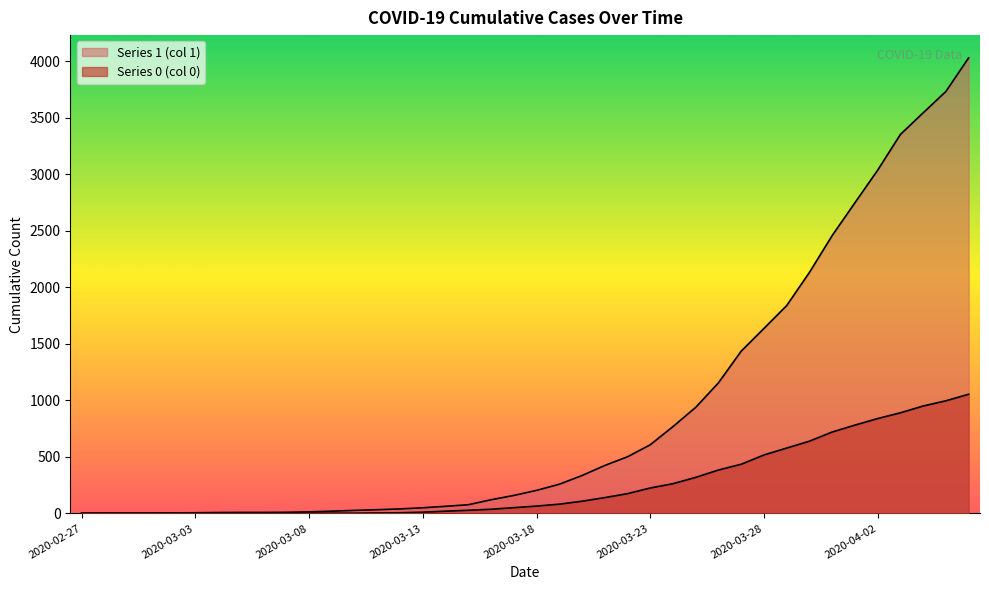

Reading left to right, extract all data points from this chart.

Series 1 (col 1): 3	4	4	4	5	6	8	9	9	10	14	20	27	33	40	50	63	77	121	159	204	258	335	424	501	607	768	938	1155	1435	1636	1838	2131	2457	2747	3035	3351	3542	3731	4028
Series 0 (col 0): 0	0	0	0	0	0	0	0	0	1	2	2	2	4	6	11	20	28	37	51	65	82	108	140	175	225	263	319	384	435	517	578	639	720	781	839	890	950	996	1054